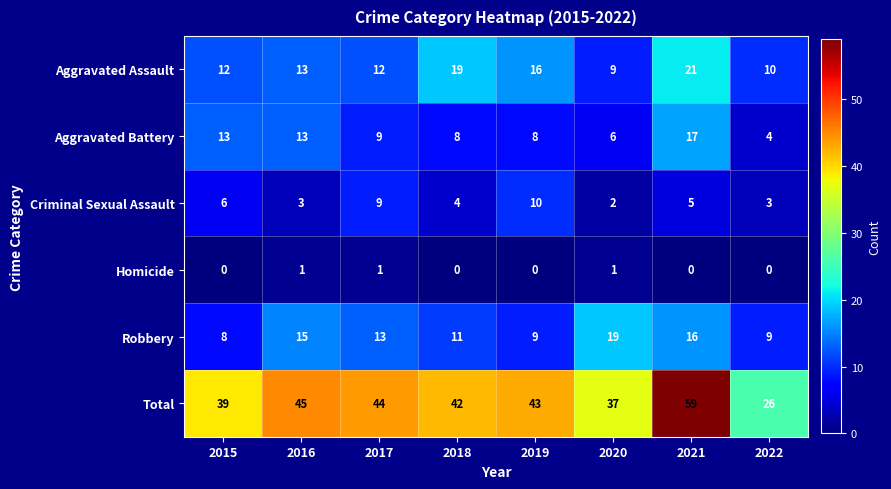

What is the greatest value displayed?

59